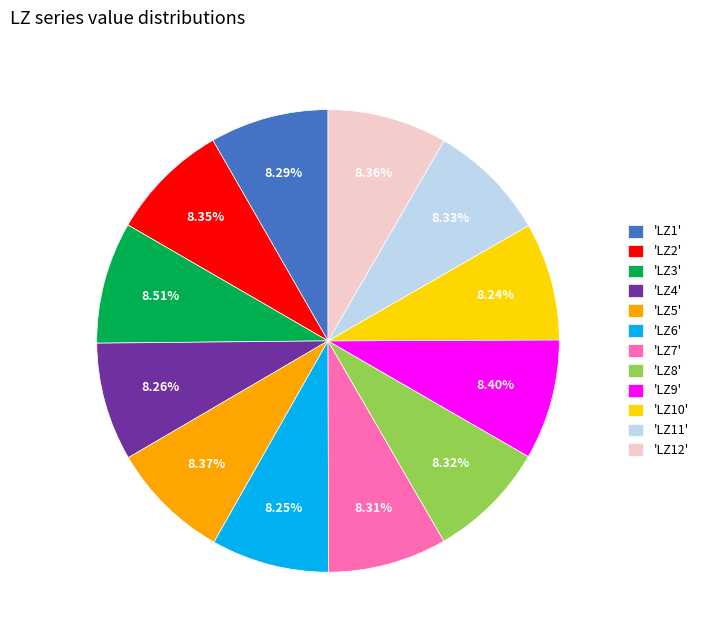

What is the ratio of the value at 'LZ3' to the value at 'LZ1'?

1.0